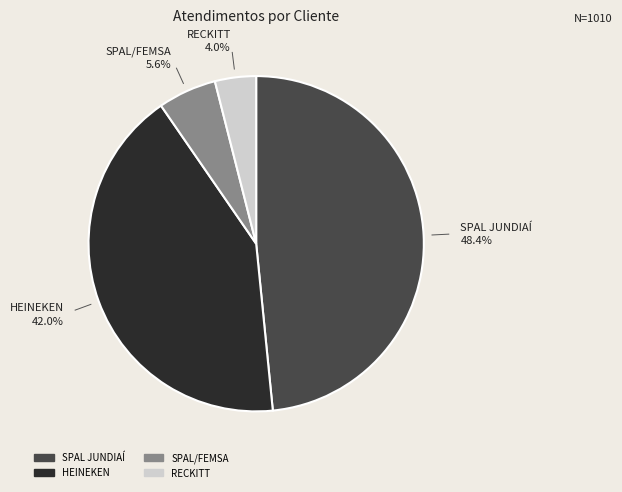

Rank the categories by value from lowest to highest.

RECKITT, SPAL/FEMSA, HEINEKEN, SPAL JUNDIAÍ